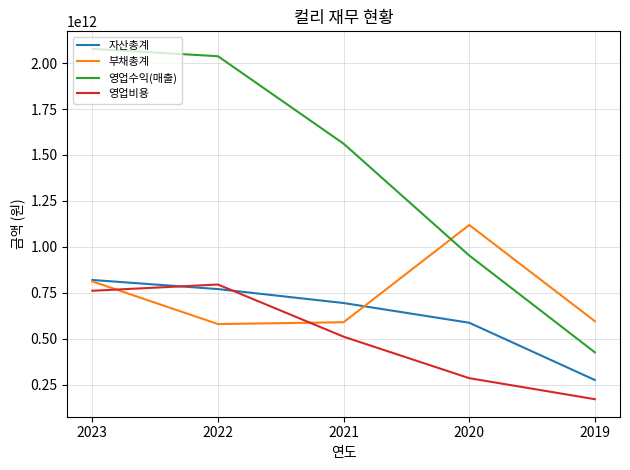

Rank the categories by 영업수익(매출) value from lowest to highest.

2019, 2020, 2021, 2022, 2023